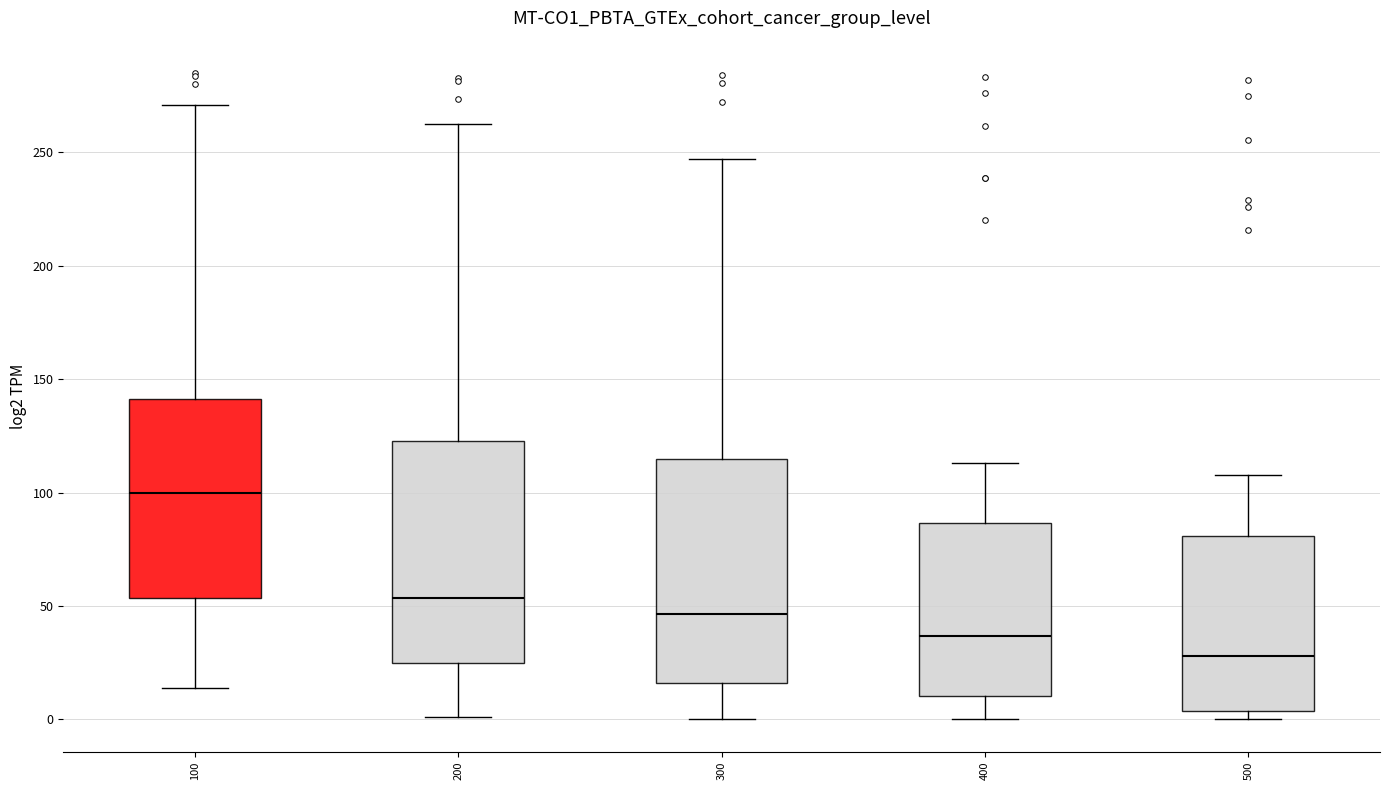

Which box has the lowest median line?

500